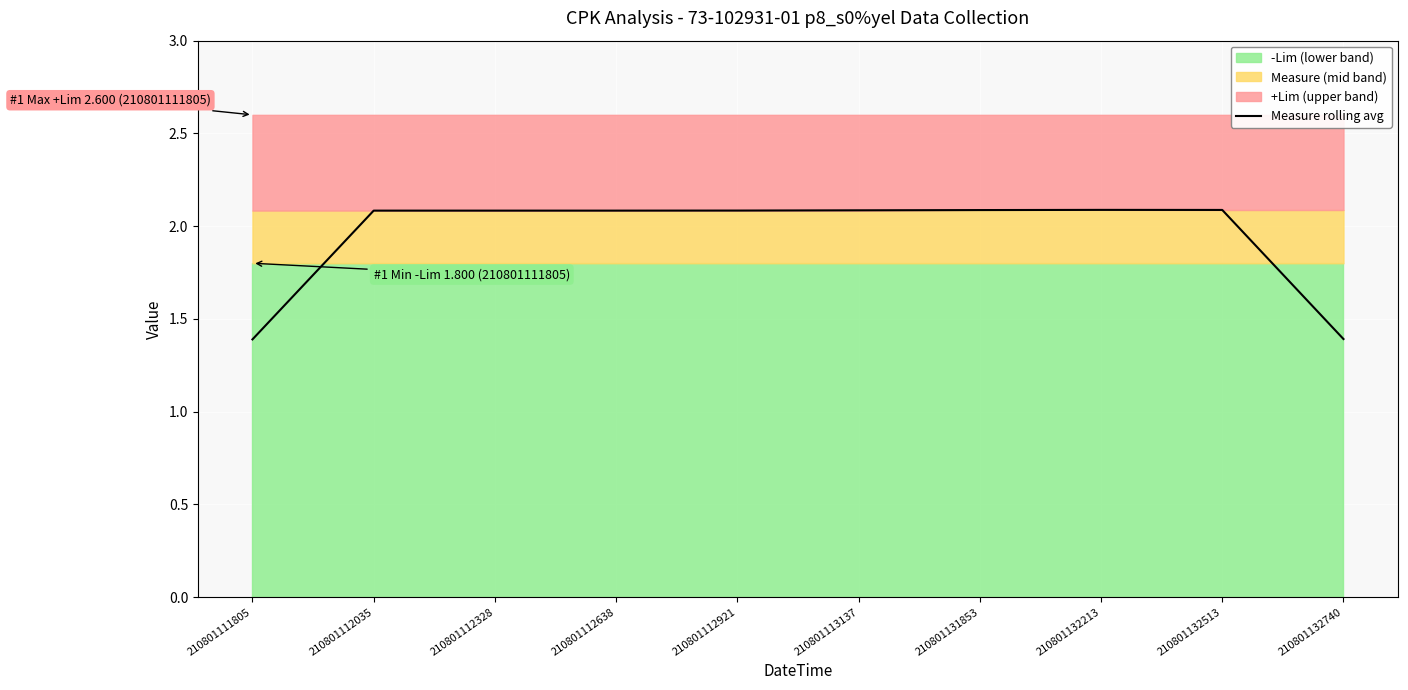

How many data points are less than 2?

2